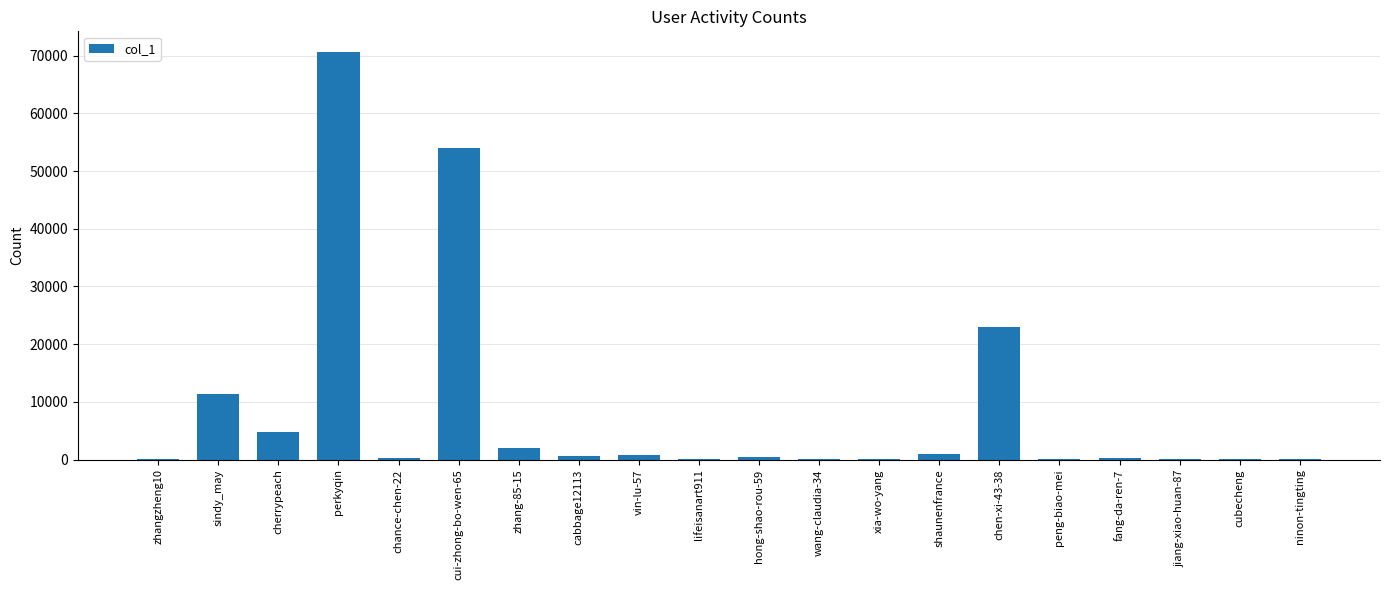

What is the ratio of the value at perkyqin to the value at vin-lu-57?

96.6